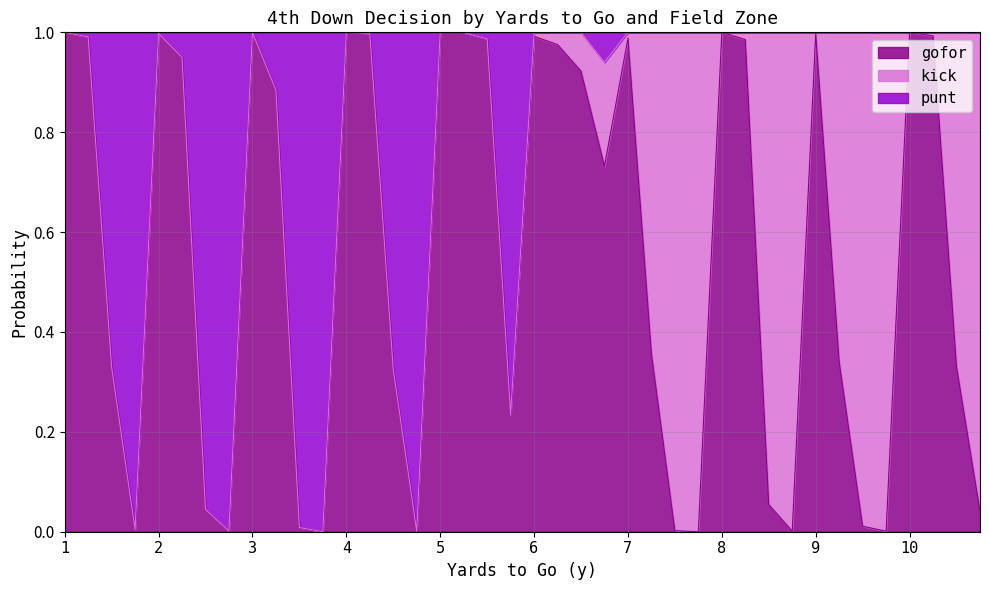

The value of gofor at 7 is 0.2. True or false?

False